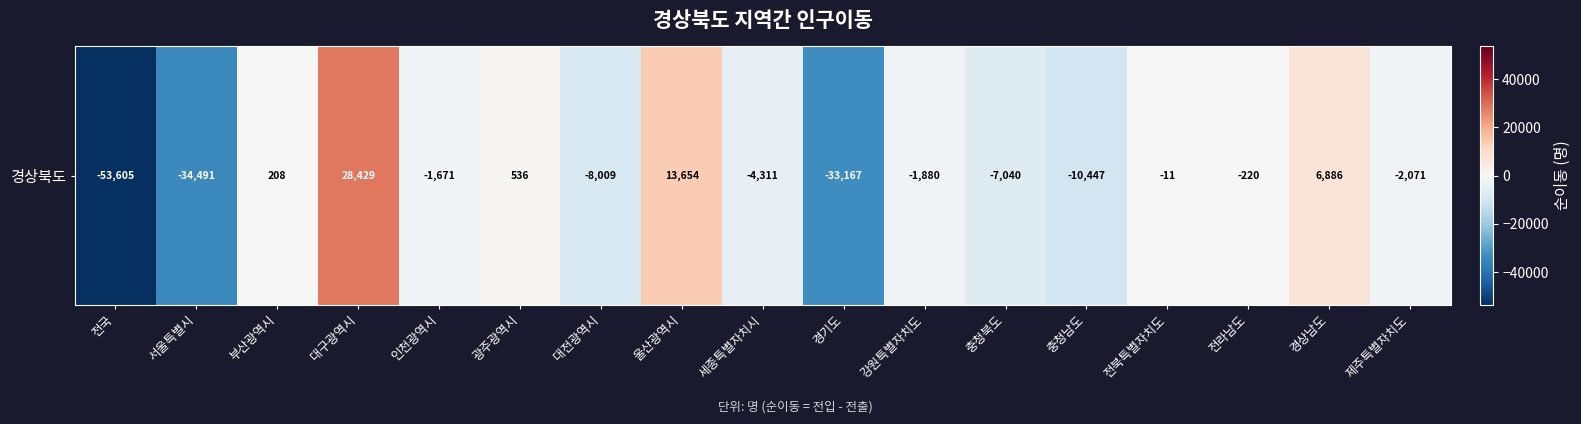

At which label is the value closest to -12588?

충청남도